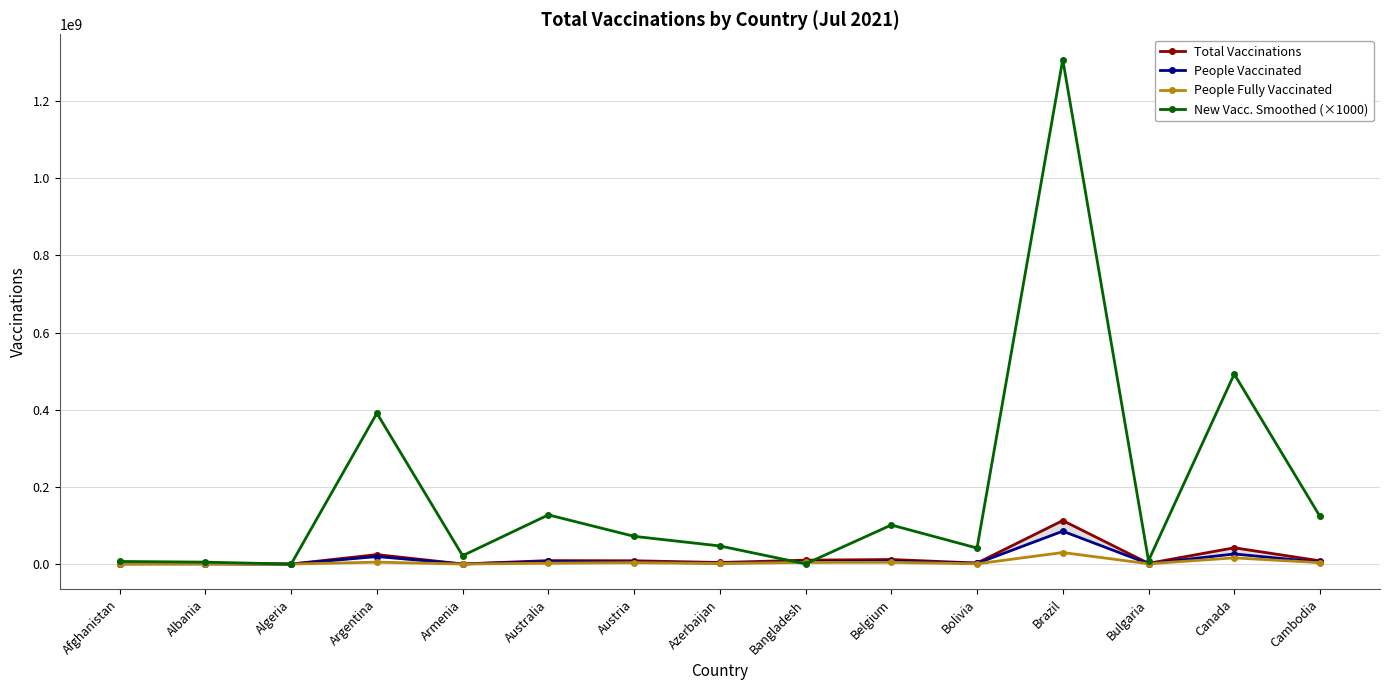

What is the spread (max minus min) of values at Argentina?

385984606